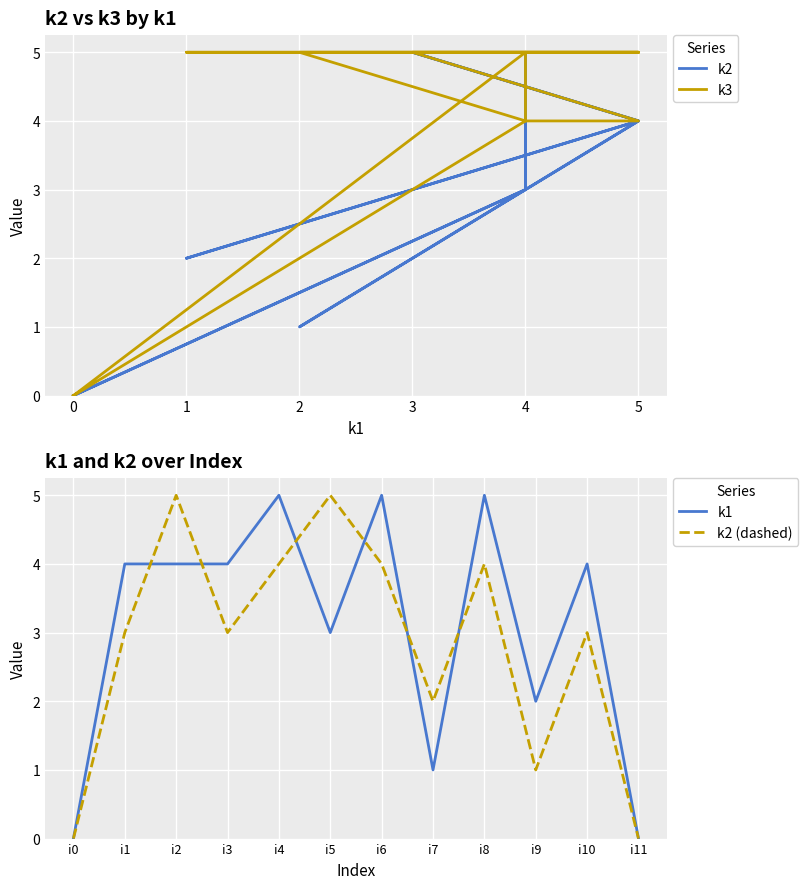

What is the greatest value displayed?

5